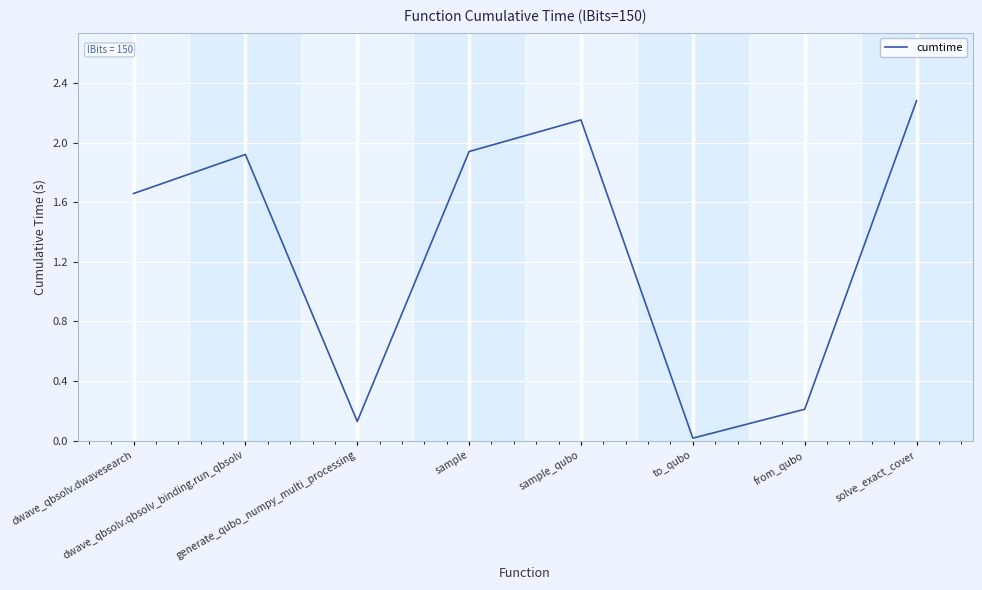

What is the maximum value shown in the chart?

2.3